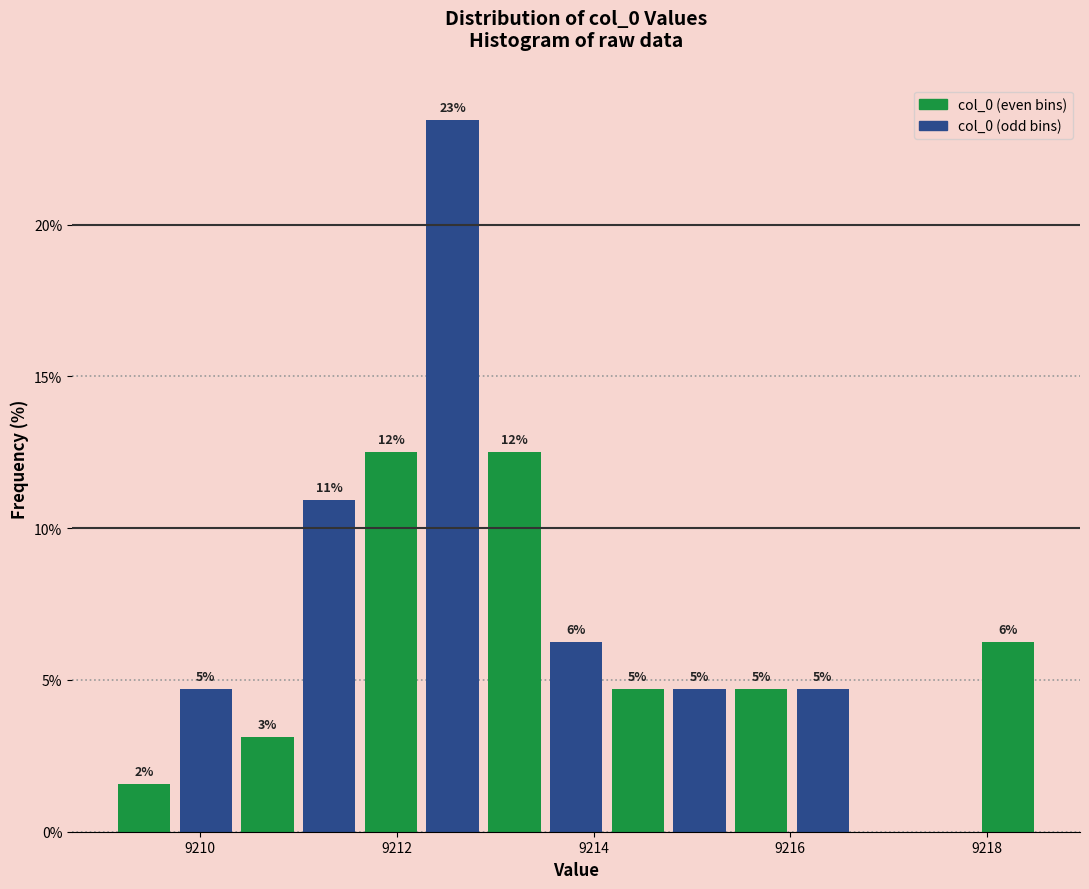

Around what value on the x-axis is the tallest bar? Give the approximate position of its centre, as read against the axis.

9212.6